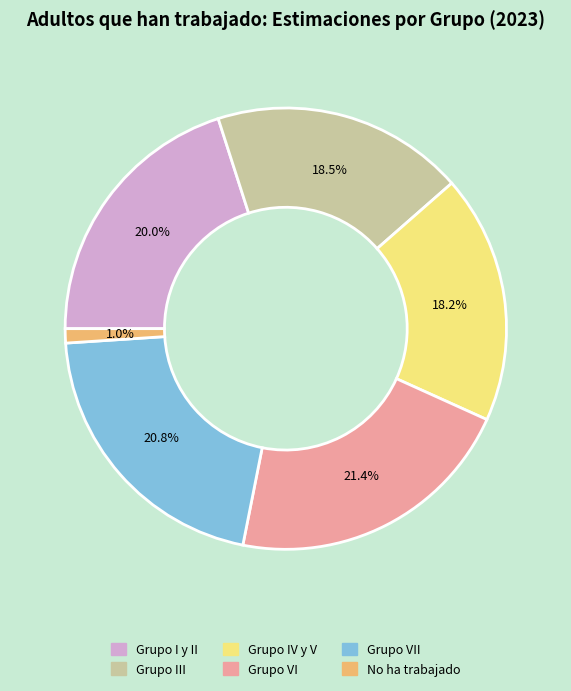

Between Grupo VI and Grupo III, which is larger?

Grupo VI